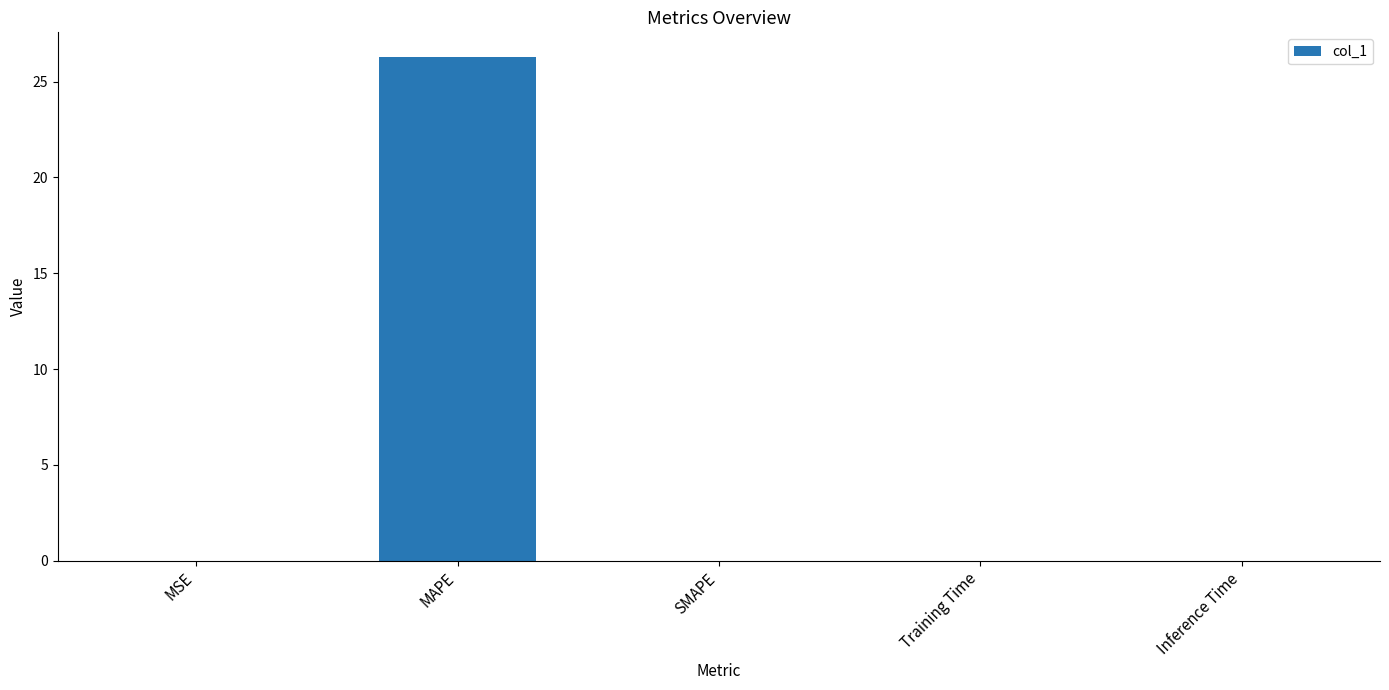

True or false: the data shows -12.3 at SMAPE.

False